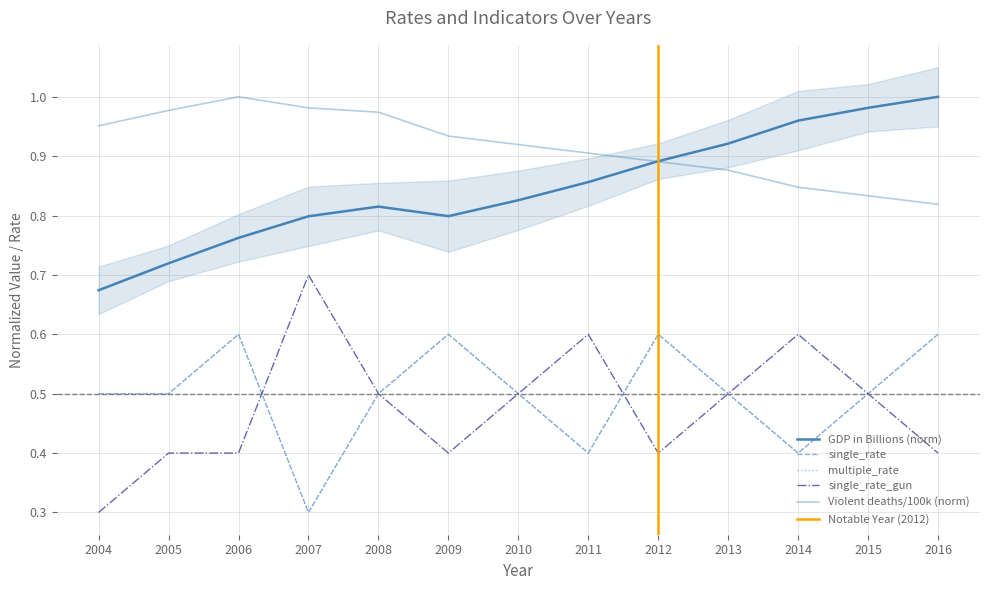

Which has a higher value, 2006 or 2005?

2006